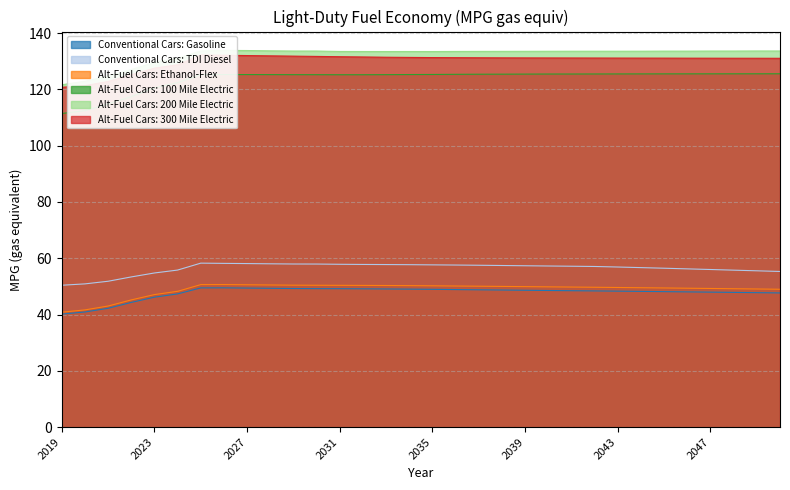

What are all the series names shown in the legend?

Conventional Cars: Gasoline, Conventional Cars: TDI Diesel, Alt-Fuel Cars: Ethanol-Flex, Alt-Fuel Cars: 100 Mile Electric, Alt-Fuel Cars: 200 Mile Electric, Alt-Fuel Cars: 300 Mile Electric